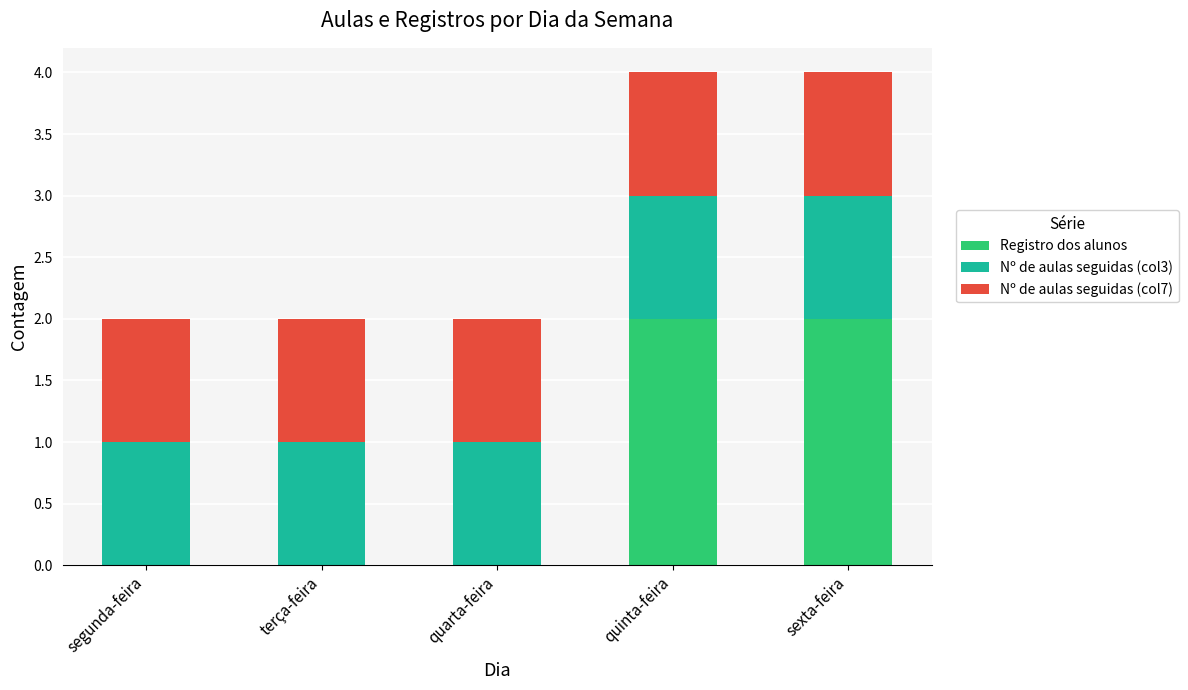

Are the bars grouped side by side (vs. stacked)?

No